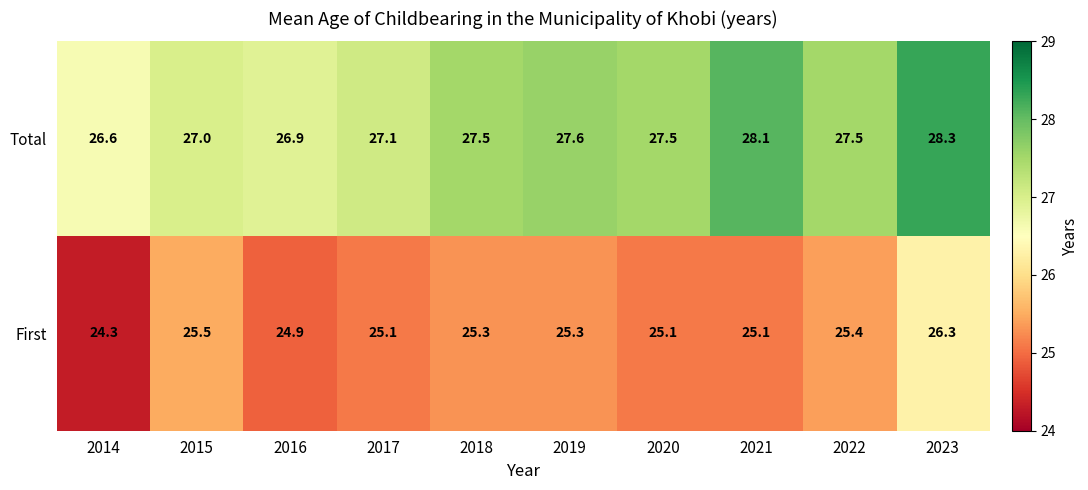

What is the sum of all Total values?

274.1